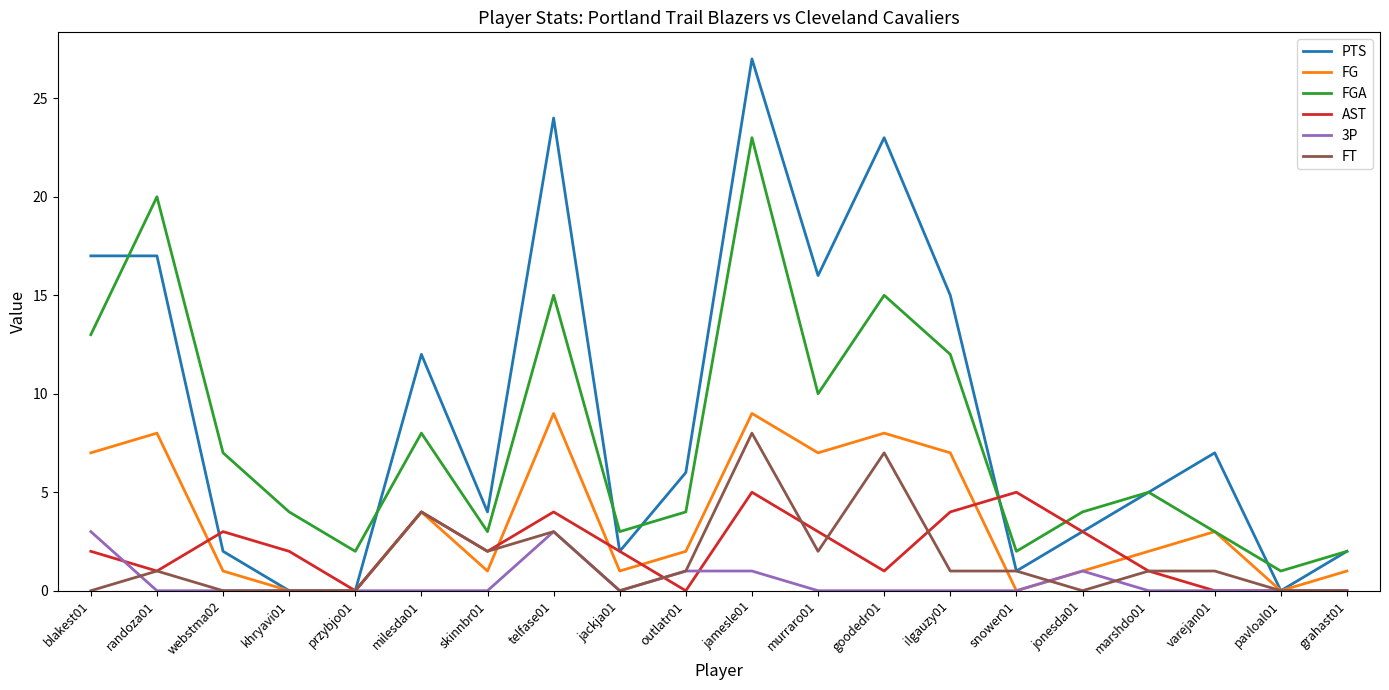

What is the maximum value for FT?

8